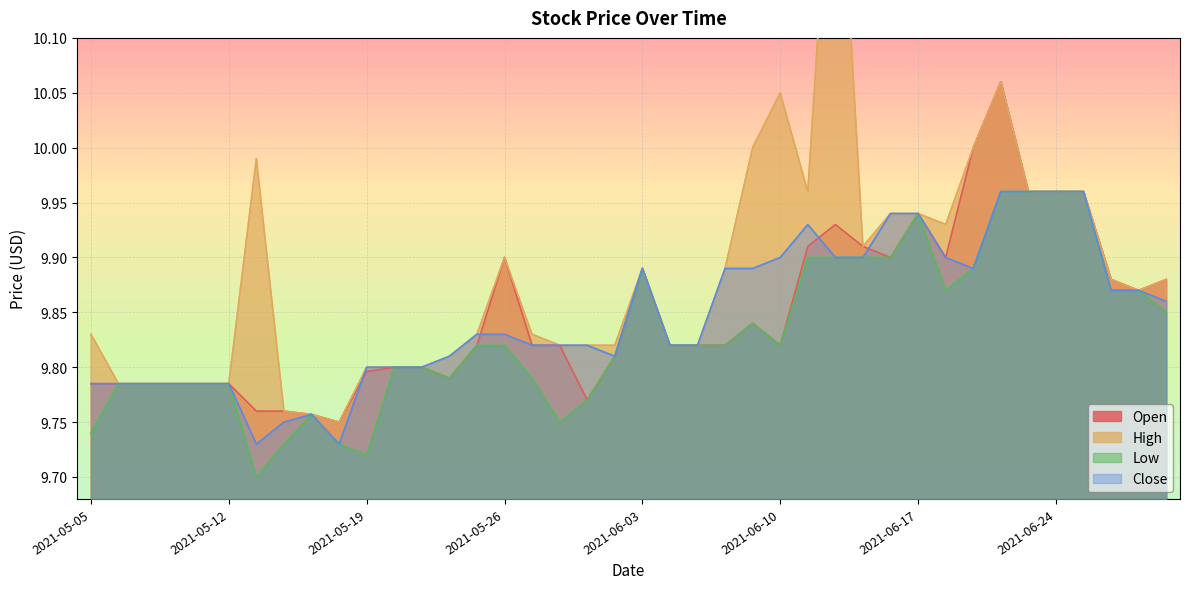

True or false: High has more than 1 interior local peaks.

True